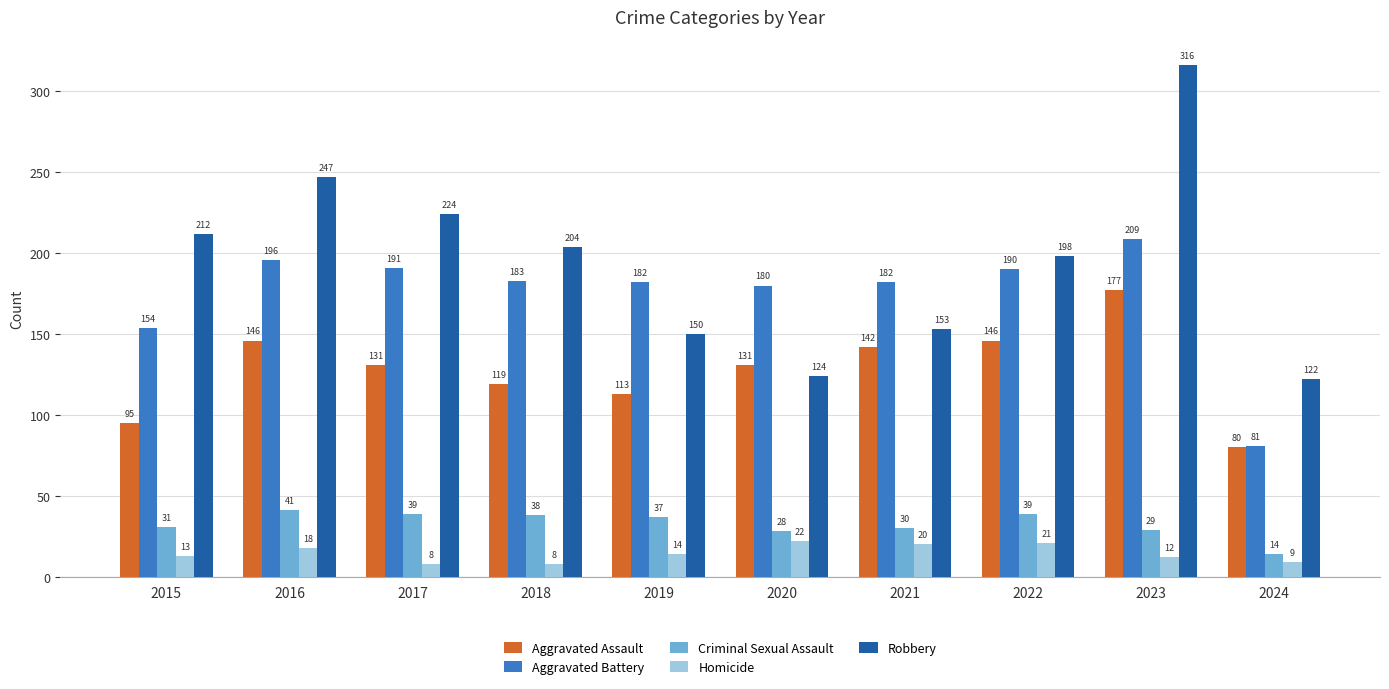

What are all the series names shown in the legend?

Aggravated Assault, Aggravated Battery, Criminal Sexual Assault, Homicide, Robbery